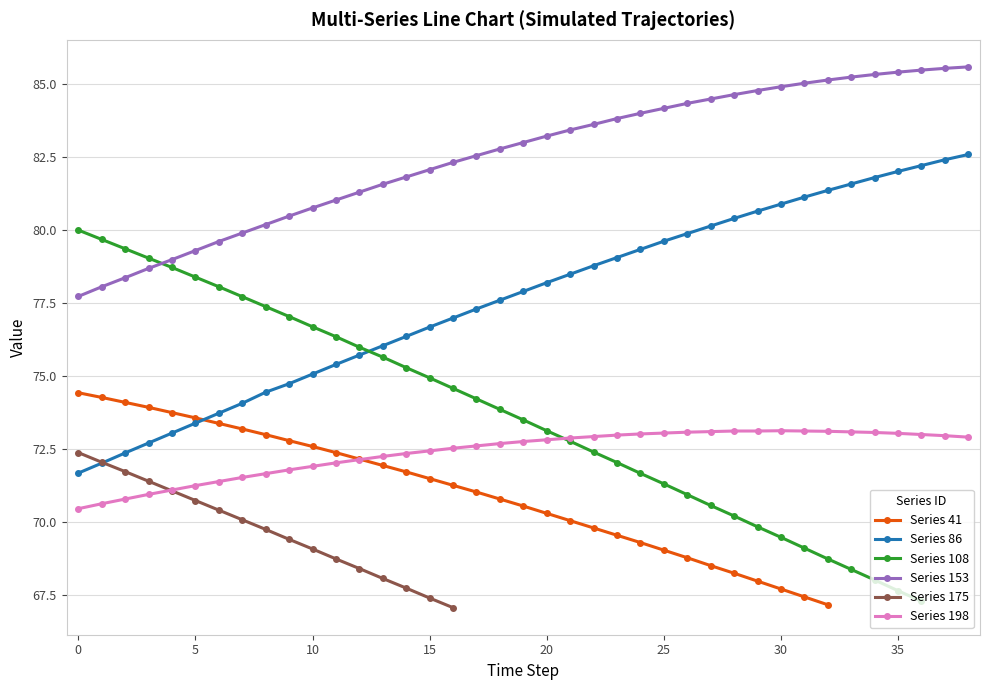

What are all the series names shown in the legend?

Series 41, Series 86, Series 108, Series 153, Series 175, Series 198